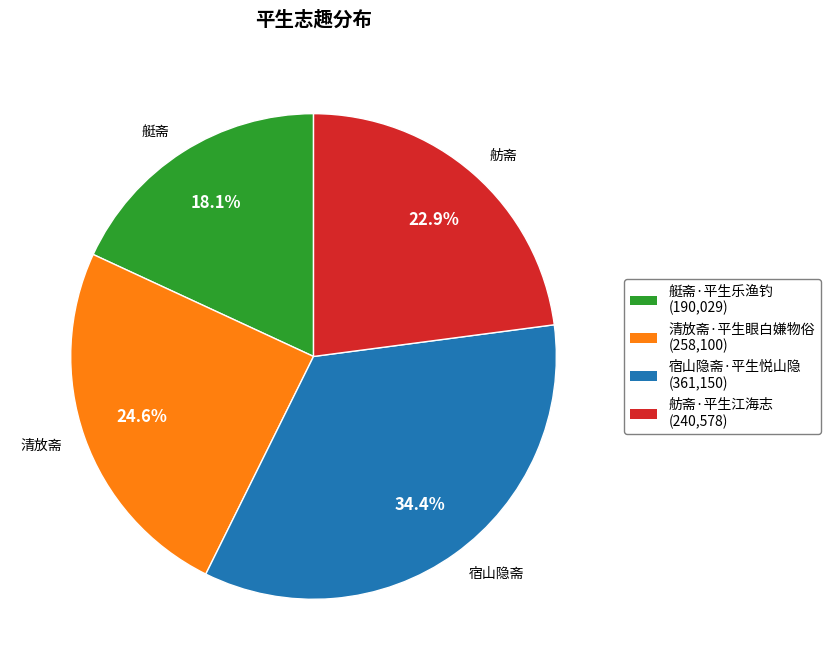

To the nearest percent, what is the combined percentage of 艇斋·平生乐渔钓 and 清放斋·平生眼白嫌物俗?

43%